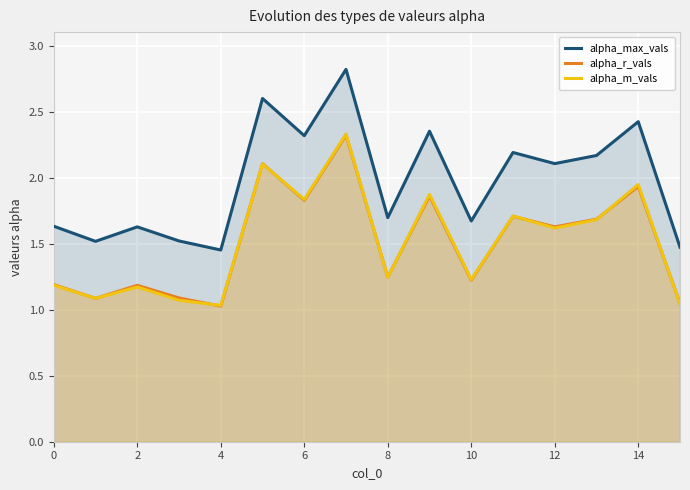

What is the total value across all series at 4?

3.5